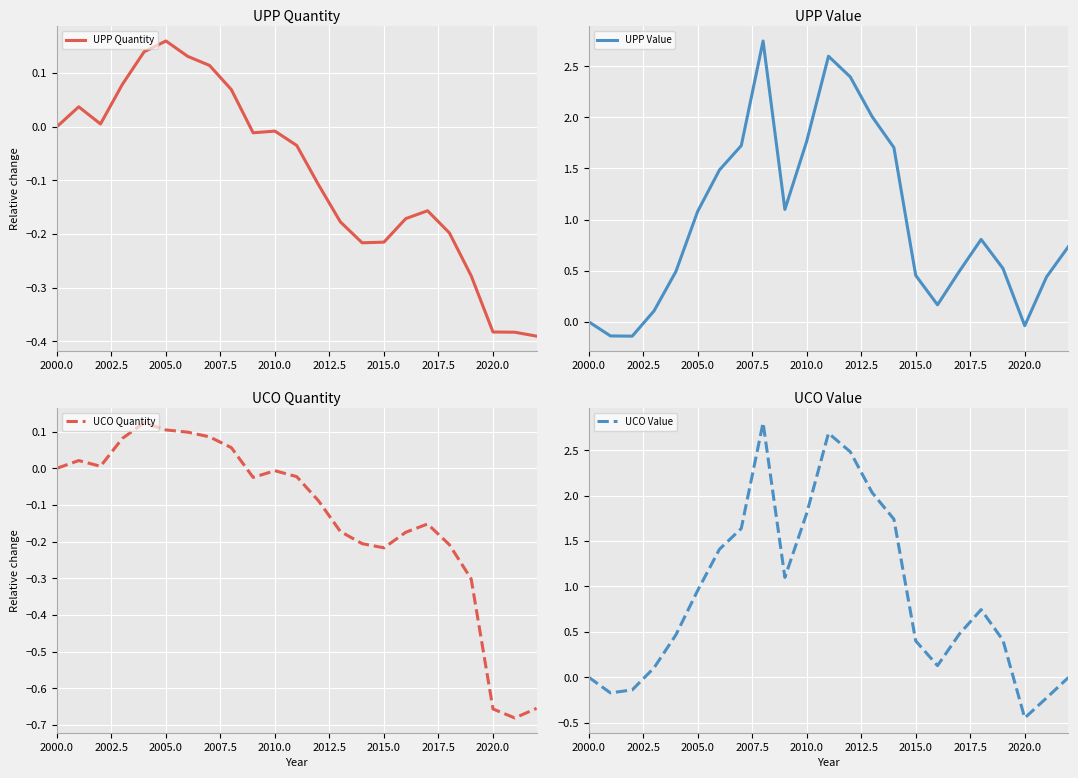

At how many categories does at least one series exceed 0?

21